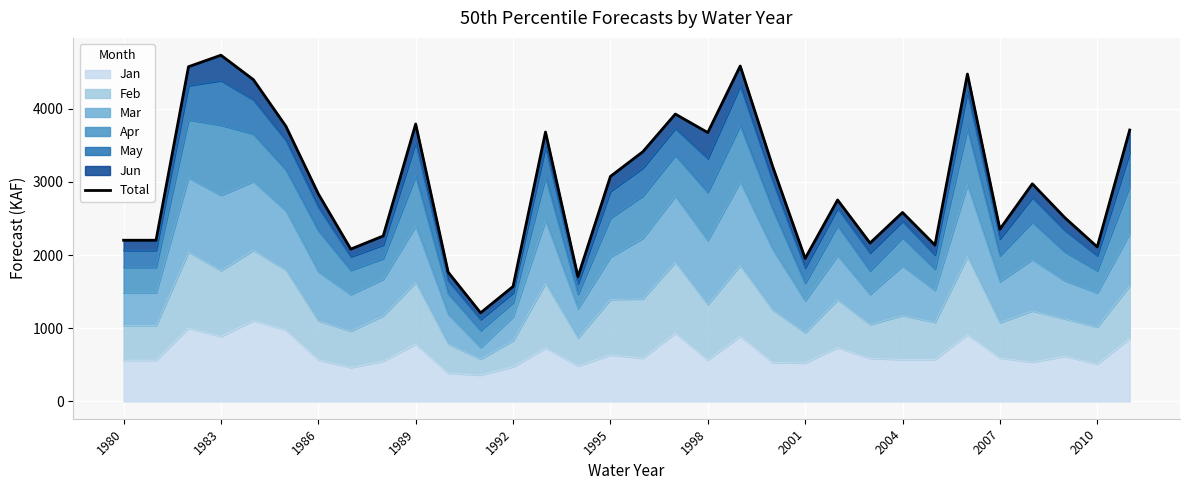

Is it true that Jan equals 1249.6 at 1983?

False